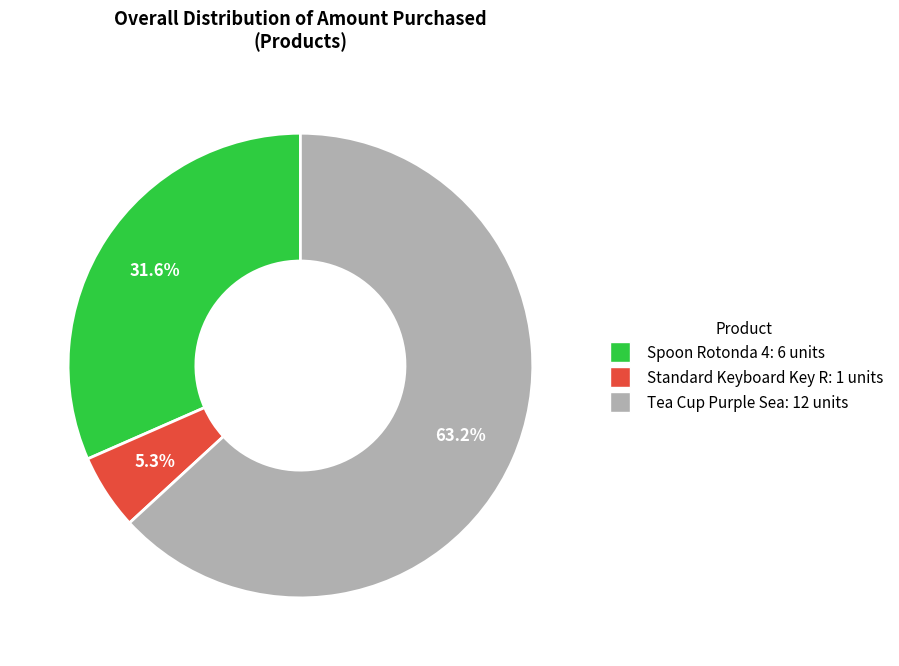

To the nearest percent, what percentage of the pie is Standard Keyboard Key R?

5%